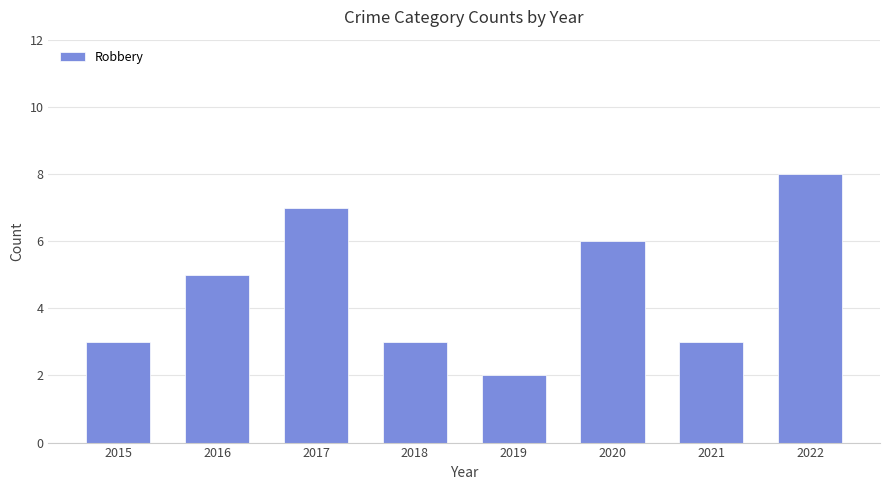

What is the sum of all values?

37